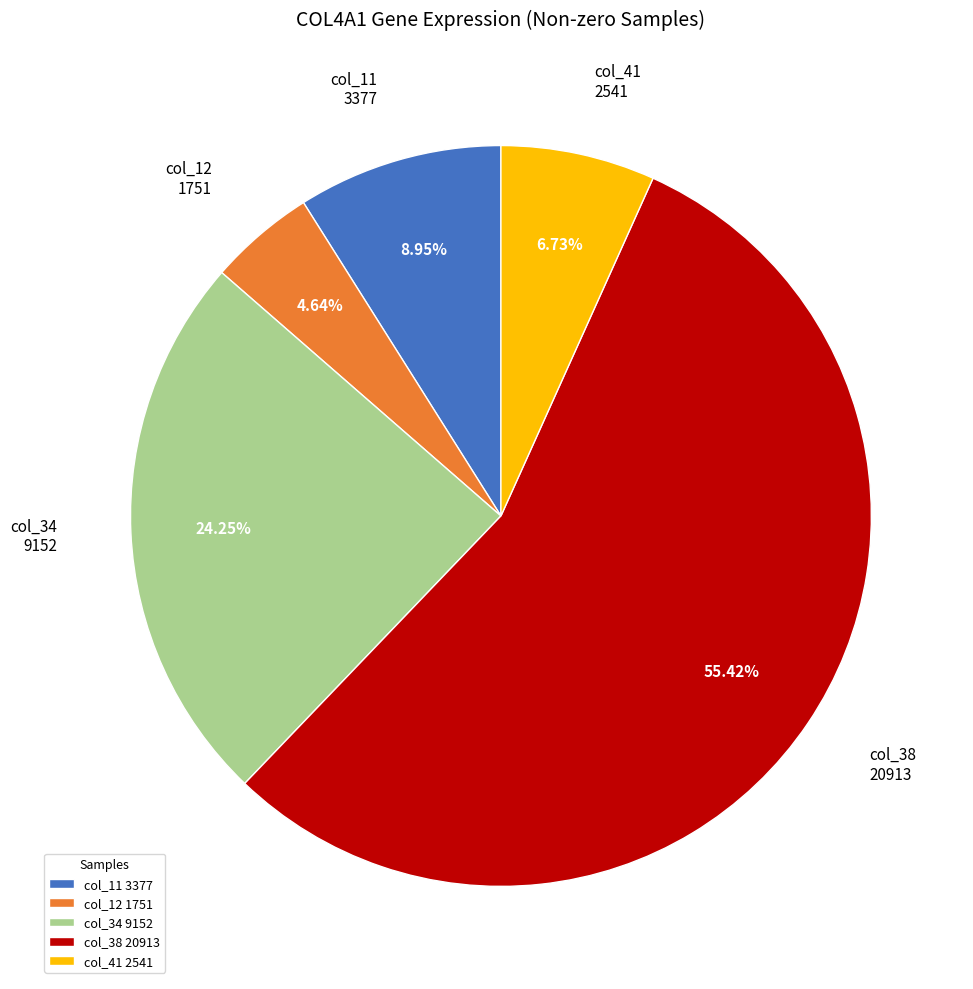

Rank the categories by value from lowest to highest.

col_12 1751, col_41 2541, col_11 3377, col_34 9152, col_38 20913